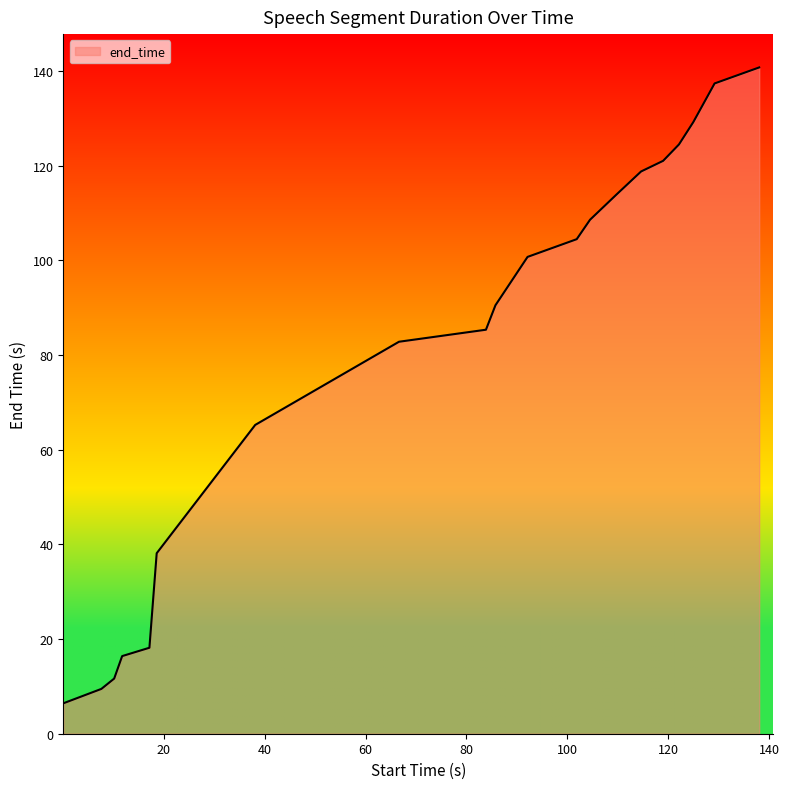

How many lines are shown in the chart?

1